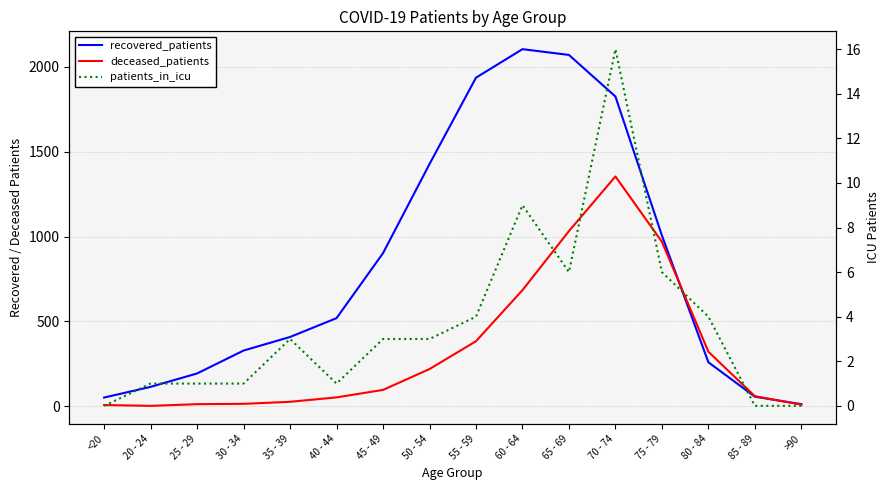

True or false: patients_in_icu and recovered_patients intersect in this chart.

False